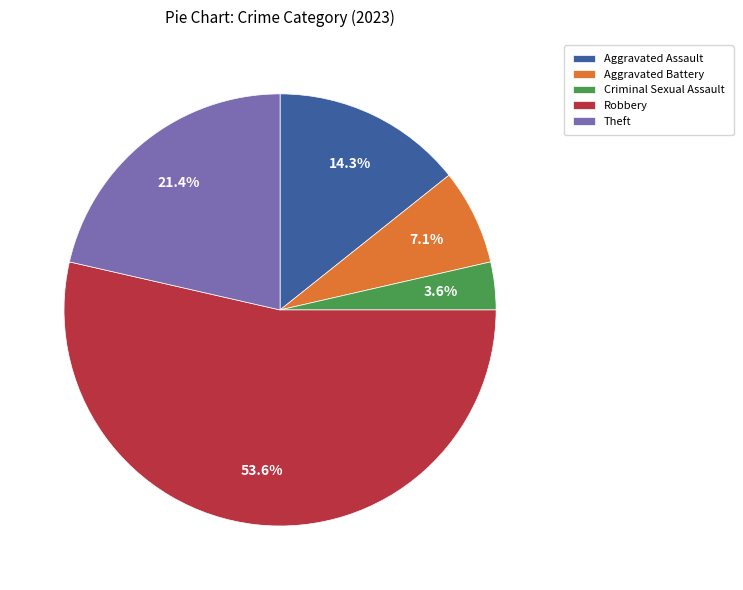

What percentage is the Theft slice, to the nearest percent?

21%